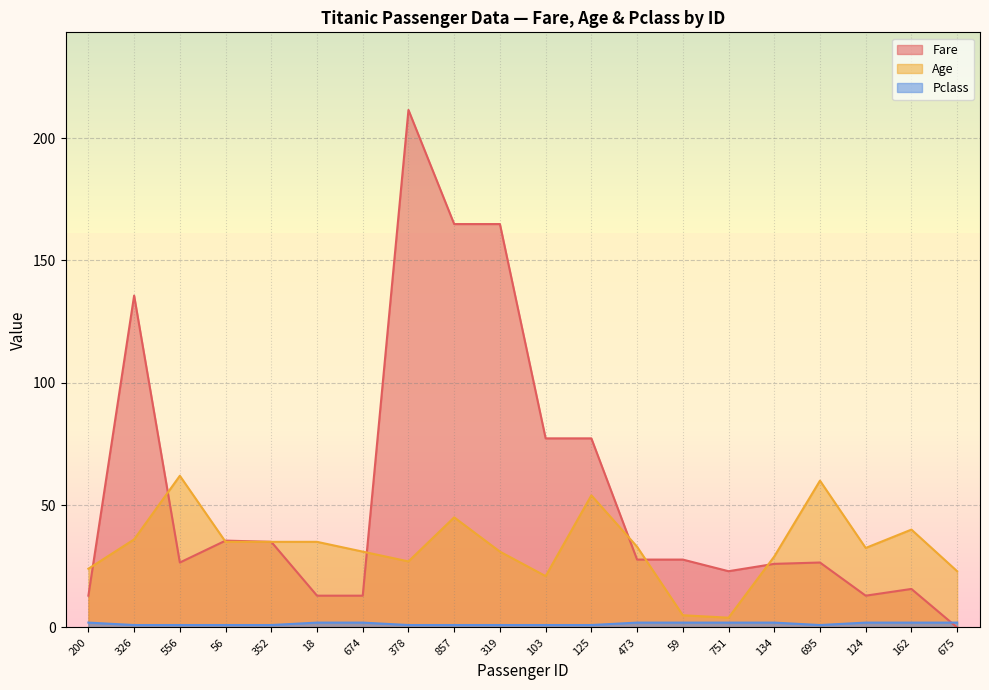

Does the chart have visible grid lines?

Yes